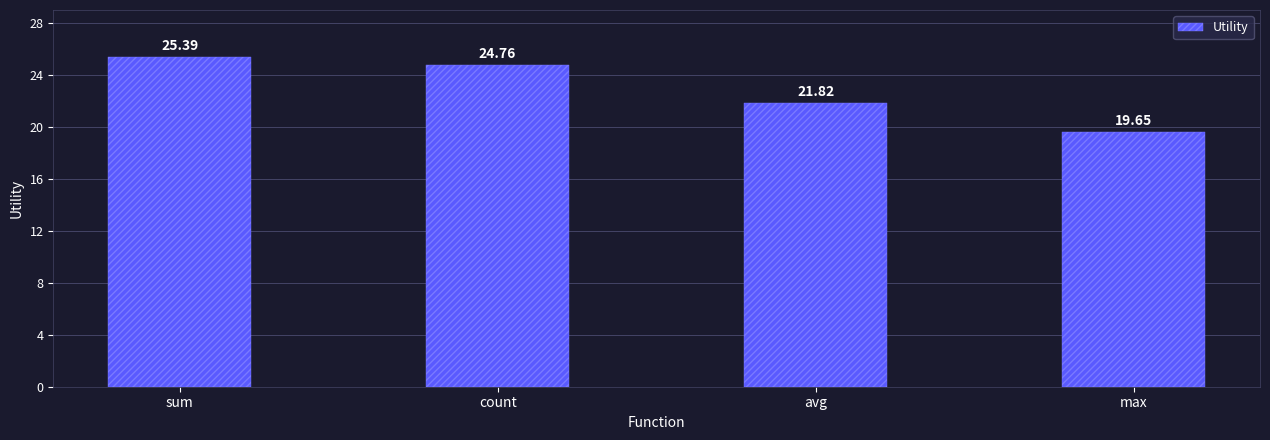

Approximately how many times larger is the value at max compared to count?

0.8